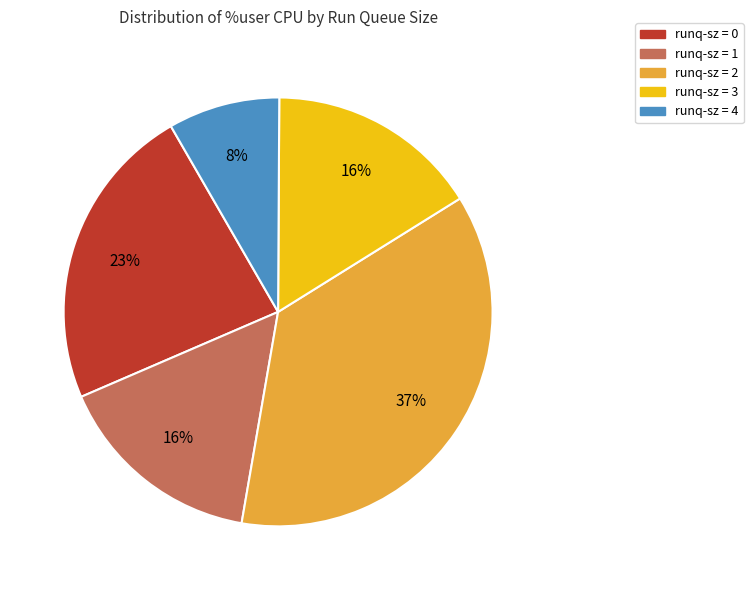

Which slice is the smallest?

runq-sz = 4